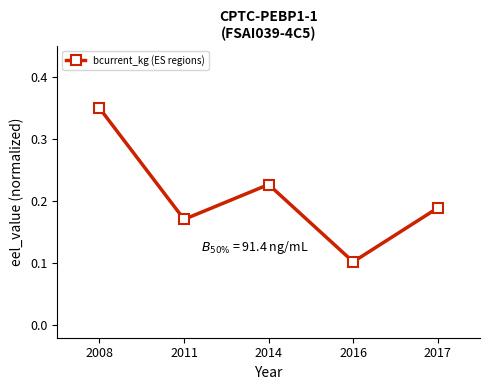

Is this an area chart (filled region under the line)?

No